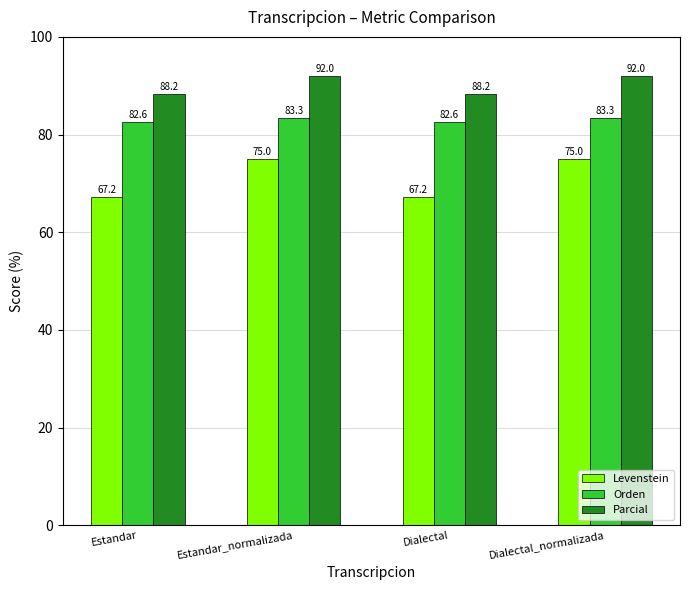

What is the maximum value for Levenstein?

75.0